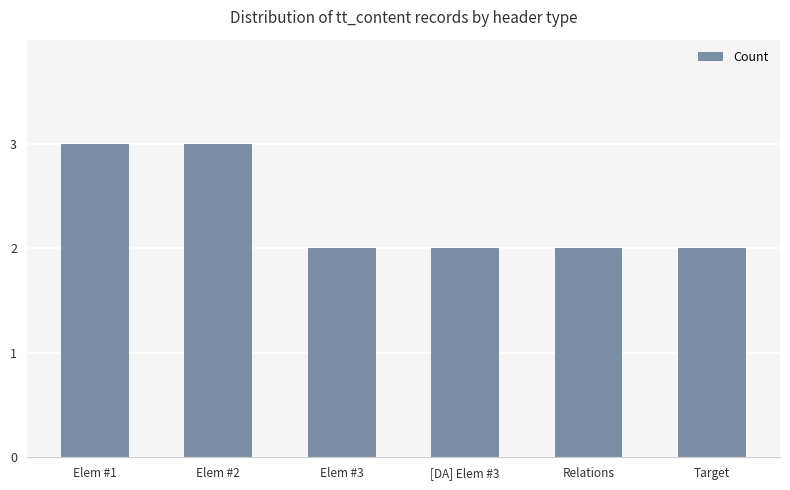

How many bars are there in total?

6